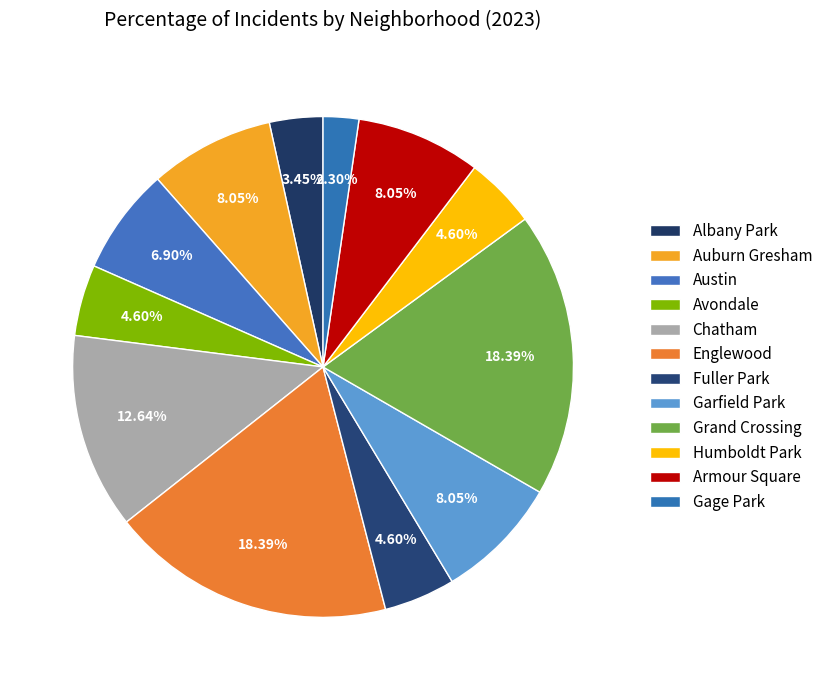

Does Auburn Gresham represent more than half of the total?

No